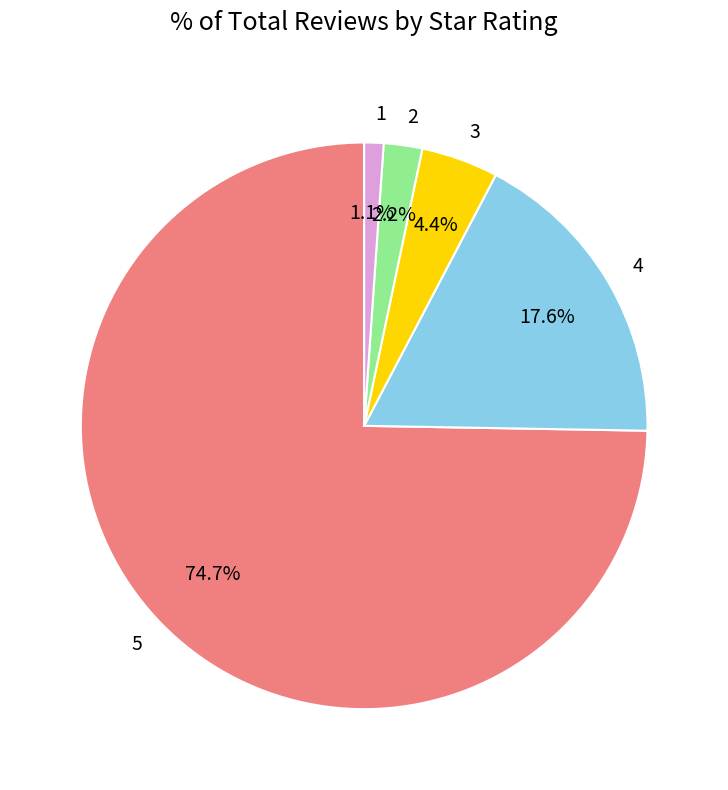

What portion of the pie excludes 1?

98.9%